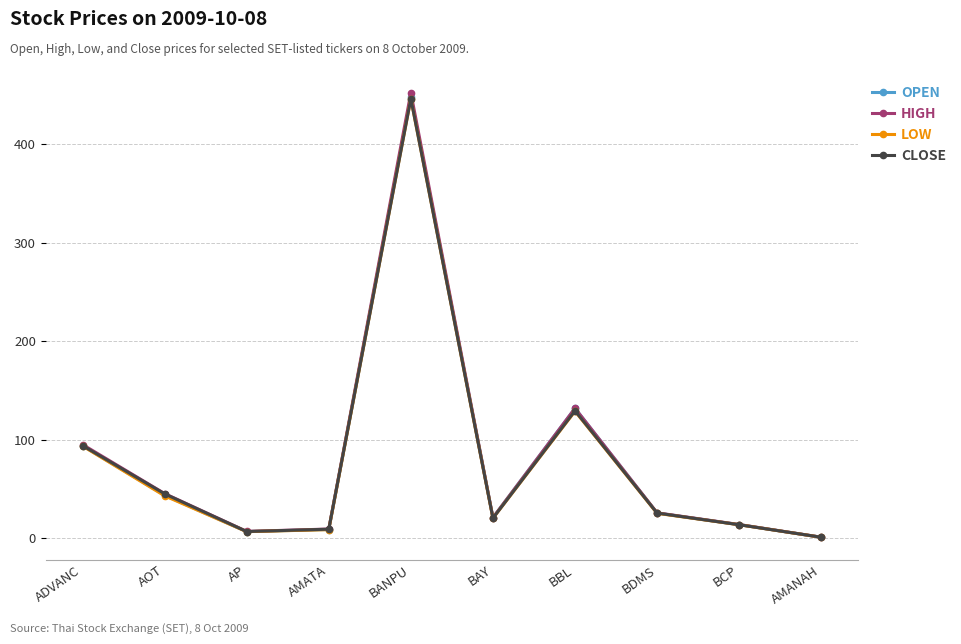

How many interior local valleys does the HIGH series have?

2